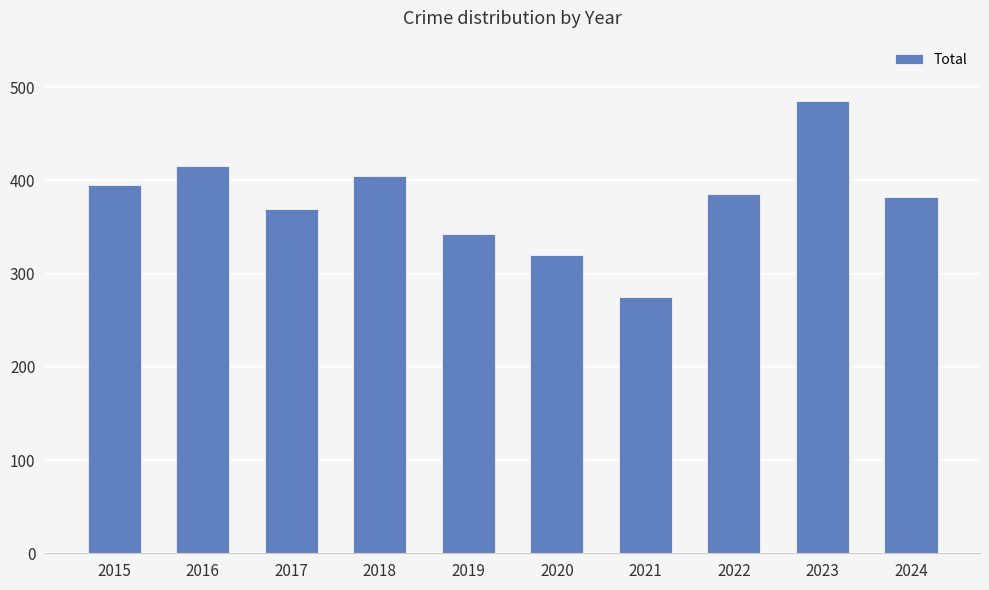

What is the value of the 7th bar from the left?

275